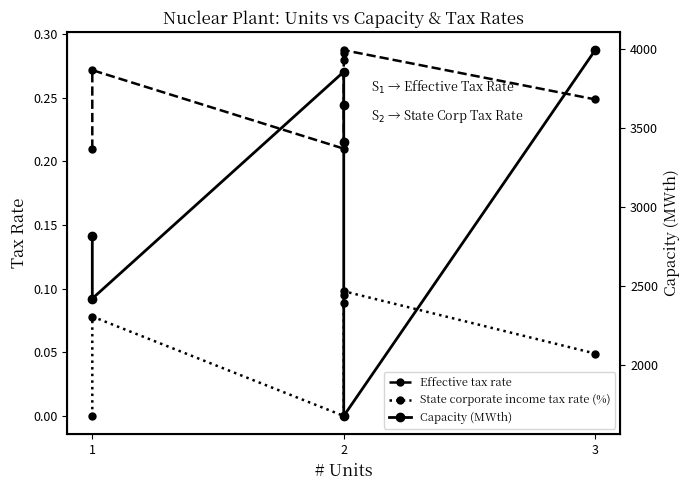

True or false: State corporate income tax rate (%) has more than 1 points higher than both neighbors.

True